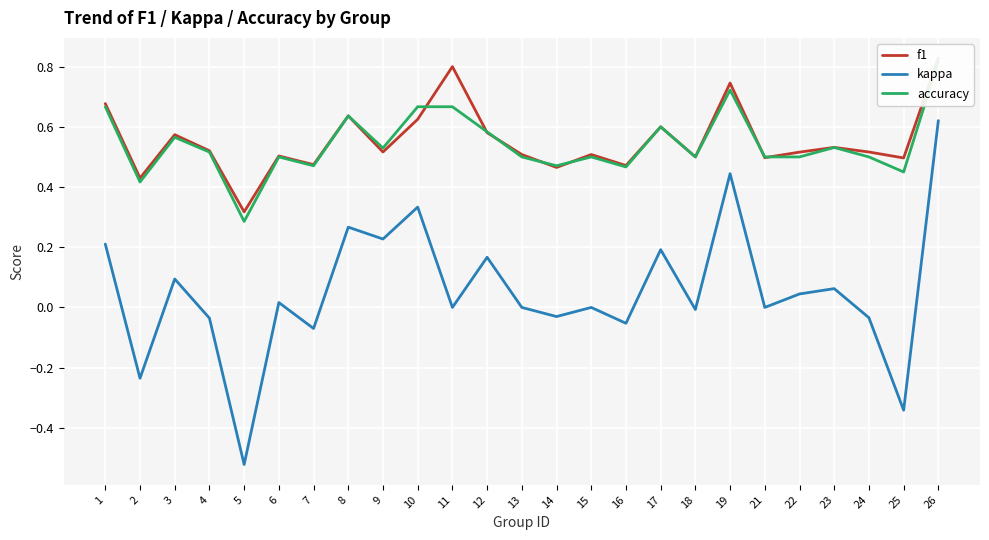

Count the number of data series in this chart.

3